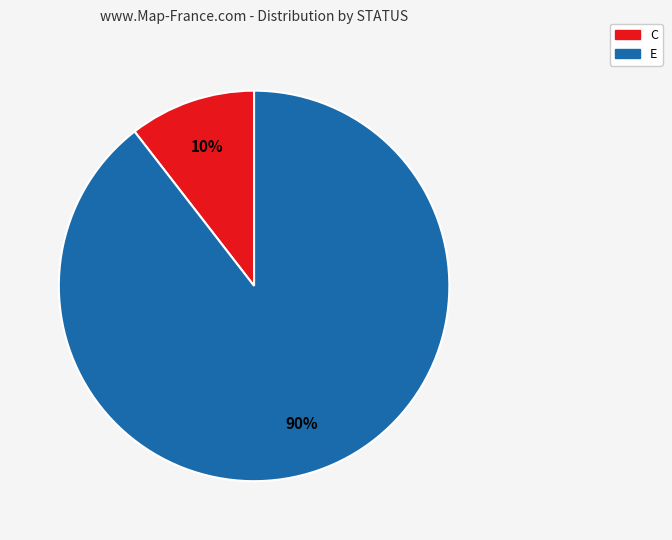

Is the sum of C and E greater than half?

Yes